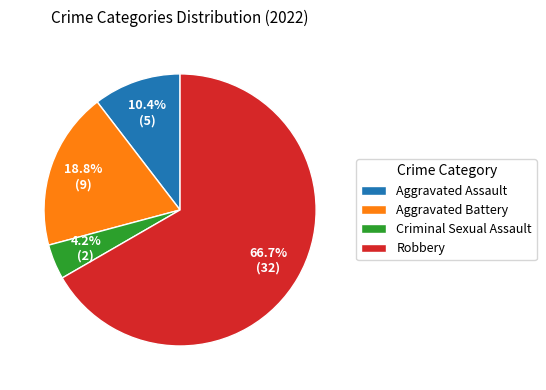

What percentage is NOT represented by Criminal Sexual Assault?

95.8%